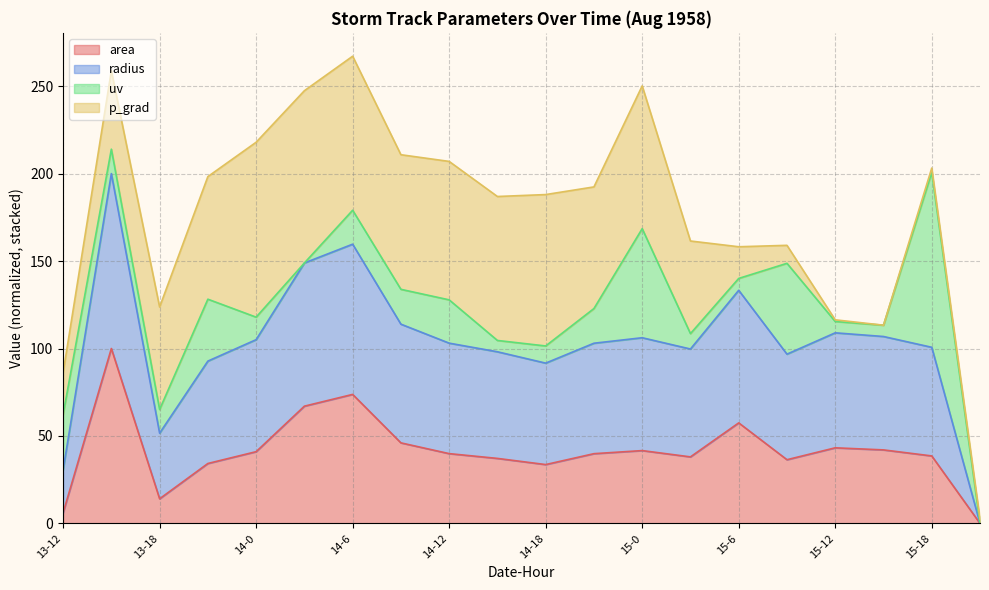

Between 14-15 and 13-15, which is larger?

13-15